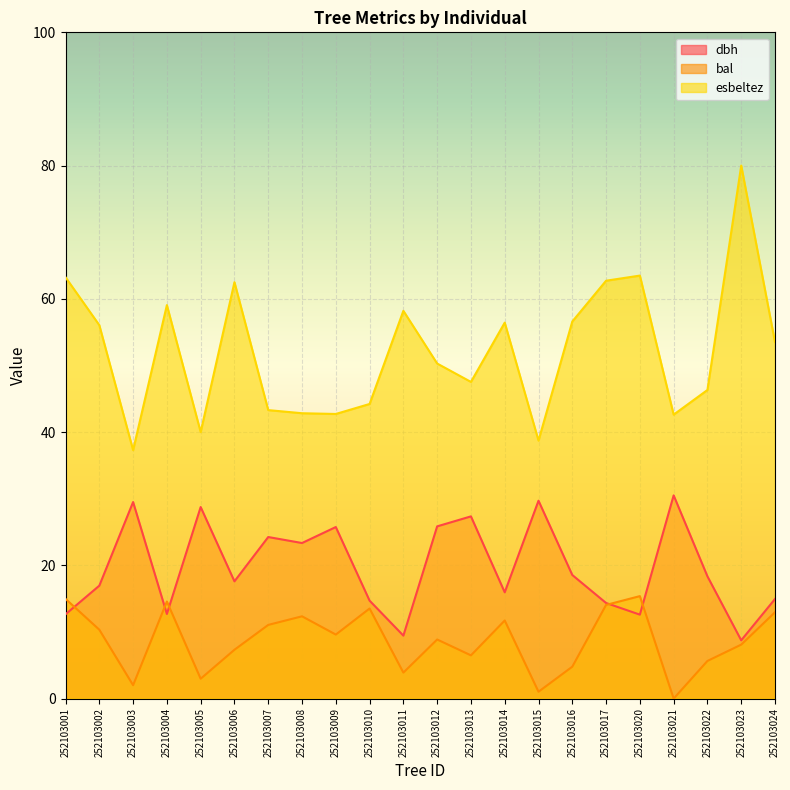

What is the difference between the maximum and minimum values in the bal series?

15.4